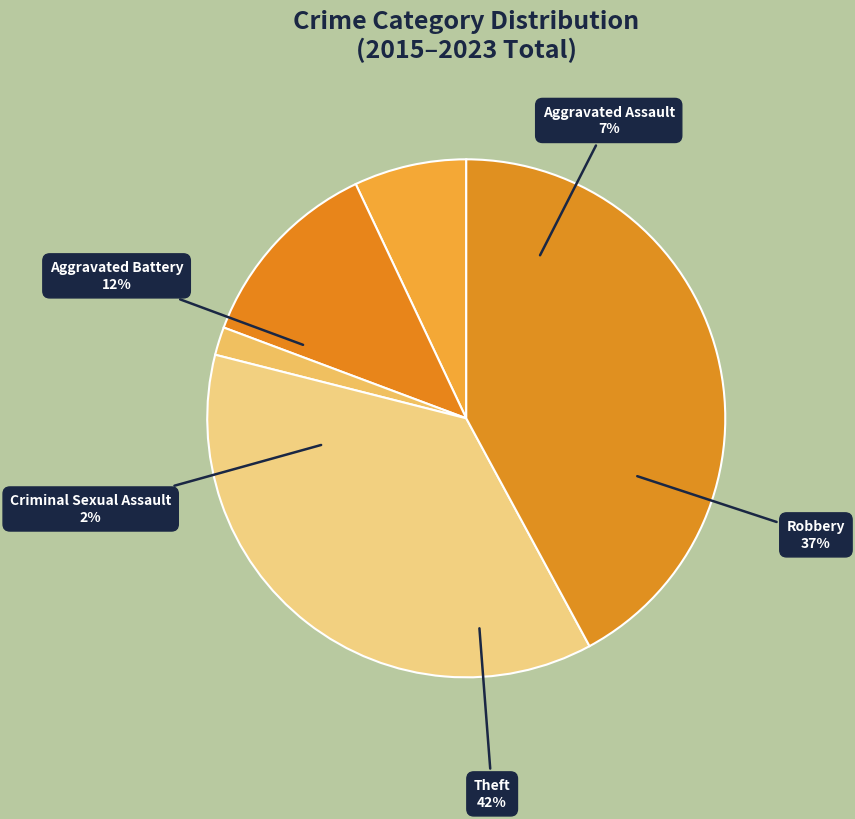

Does any single category account for the majority?

No